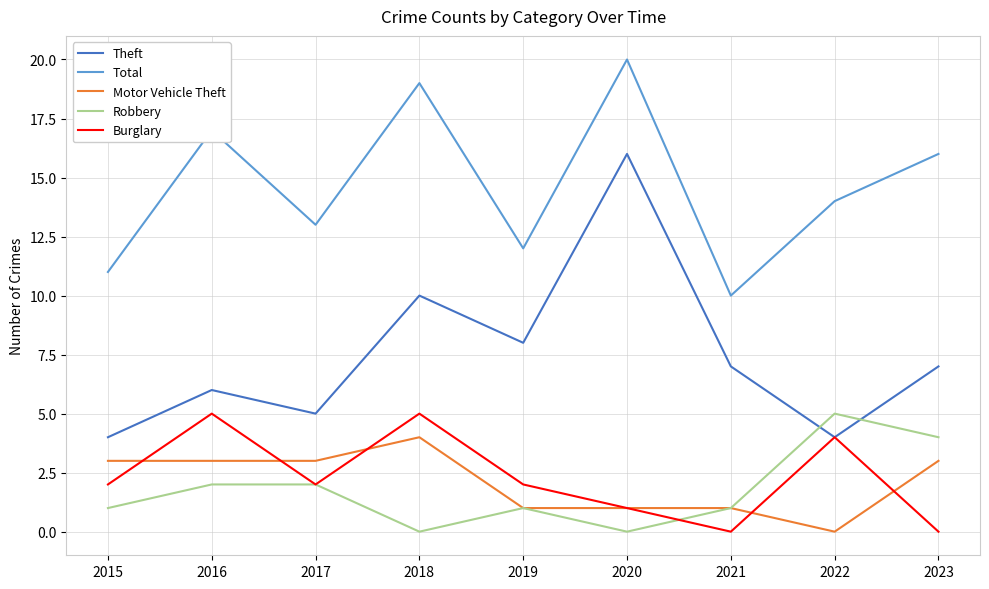

True or false: Total and Theft cross at least once.

False